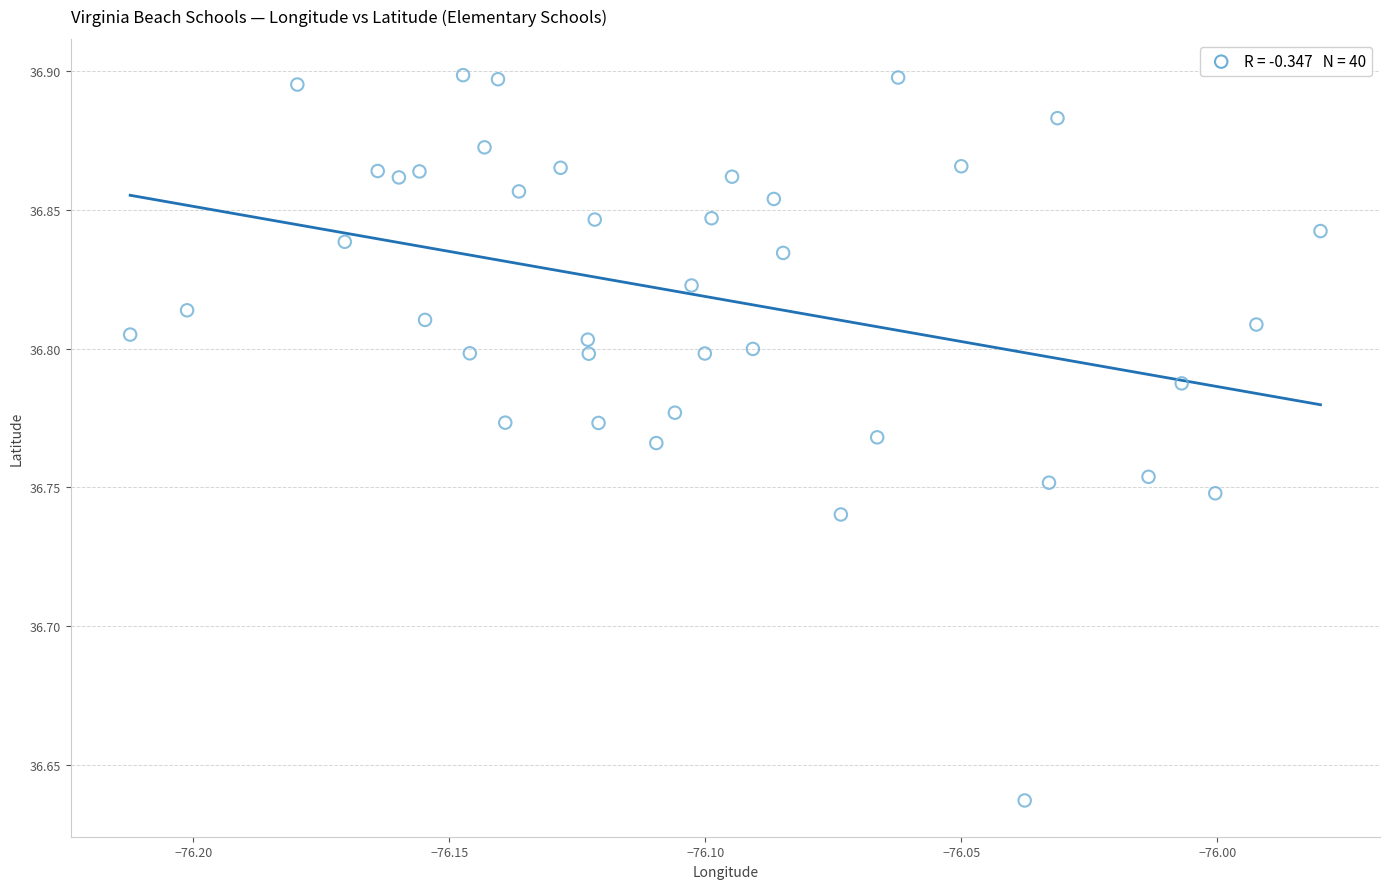

What is the range of Y values (max minus min)?

0.3